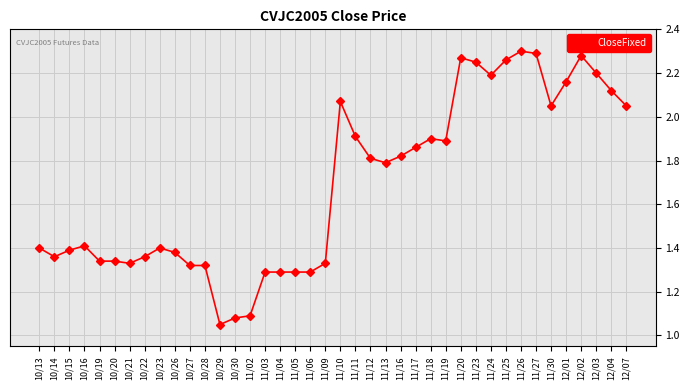

Approximately how many times larger is the value at 11/17 compared to 11/11?

1.0